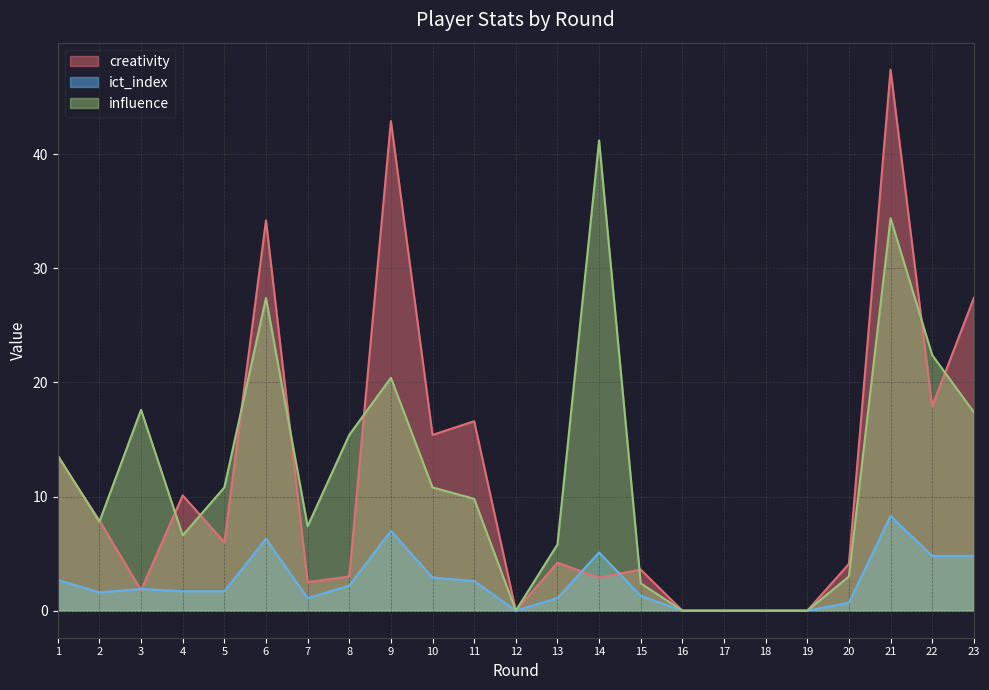

How many intersections are there between creativity and influence?

10